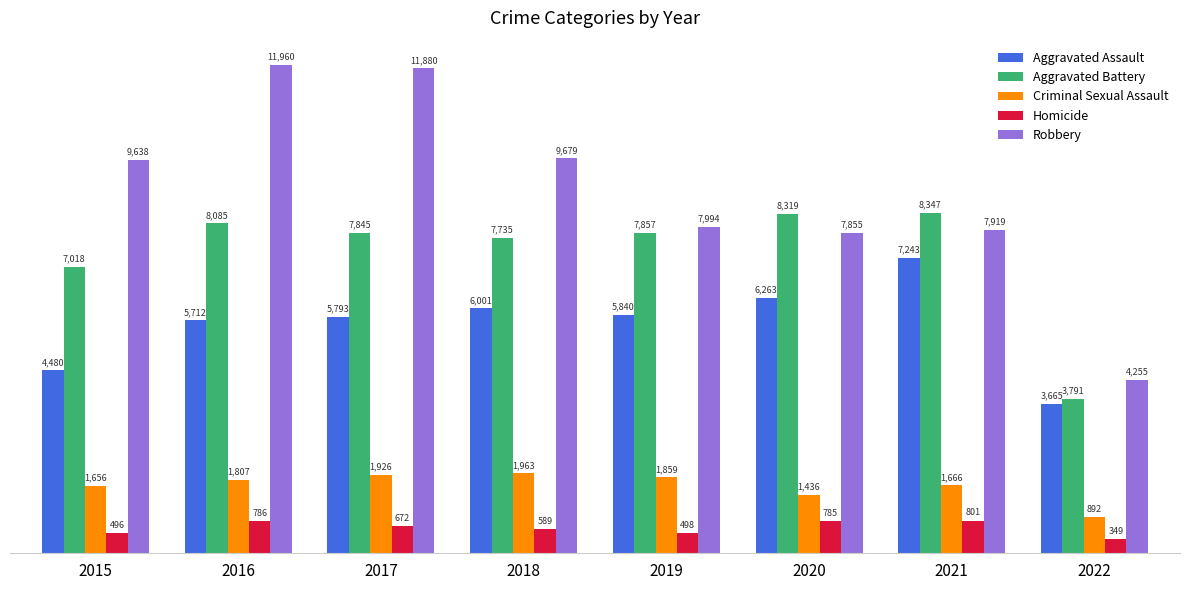

List the labels in order of Criminal Sexual Assault value, smallest first.

2022, 2020, 2015, 2021, 2016, 2019, 2017, 2018